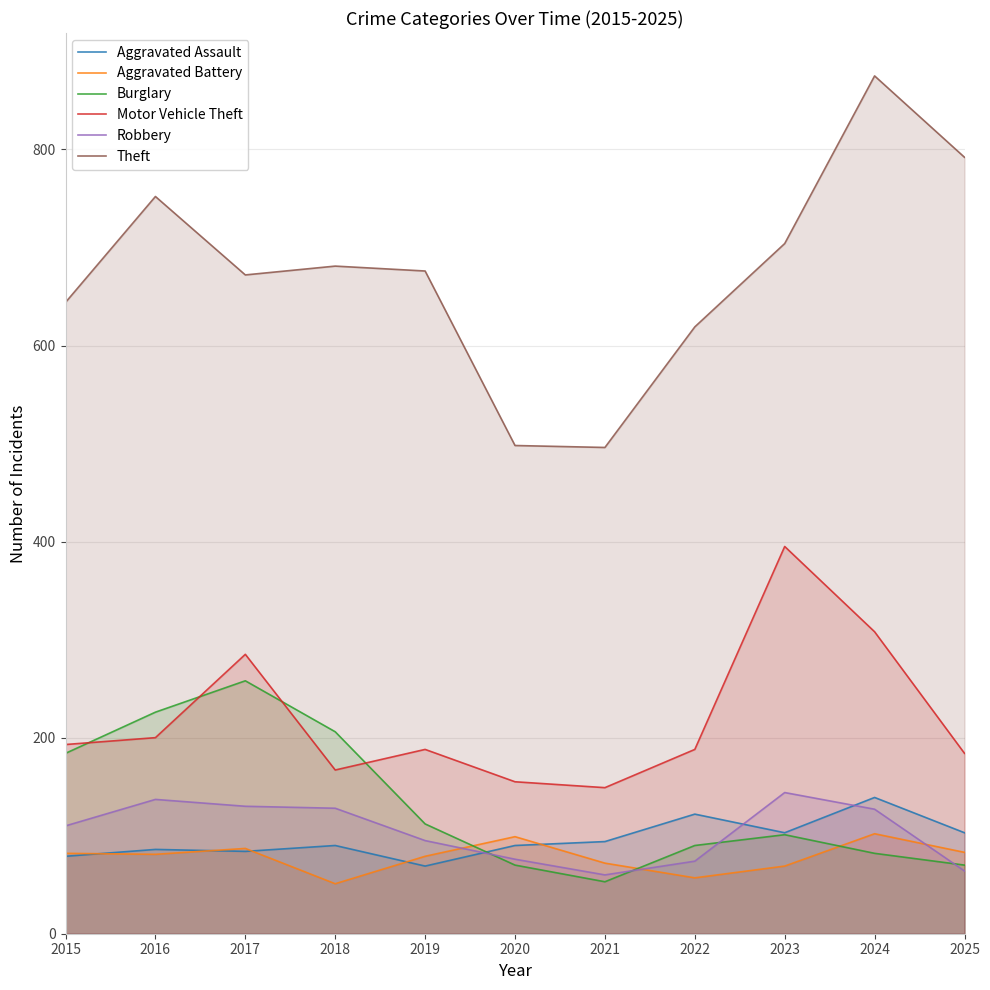

Does the chart have visible grid lines?

Yes